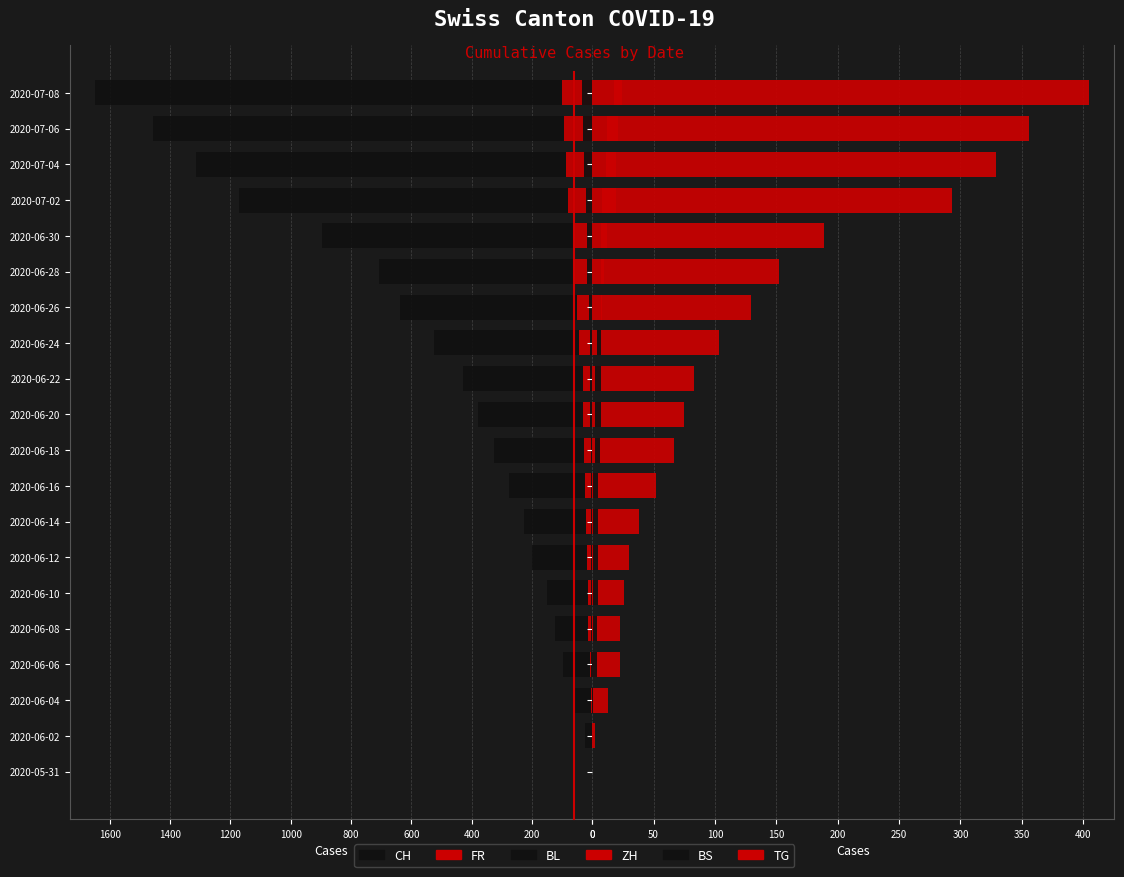

At how many categories does at least one series exceed 336?

10